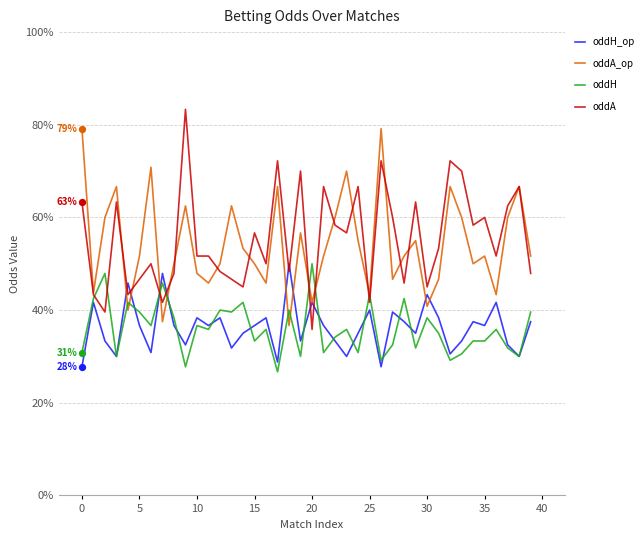

Which series has the largest total across all categories?

oddA